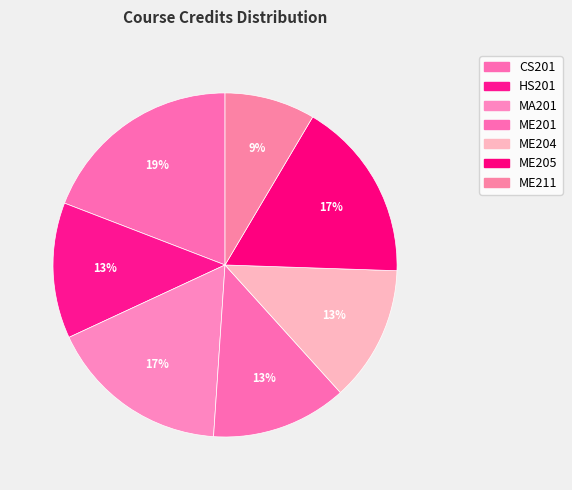

Do ME205 and ME211 together represent more than half of the pie?

No